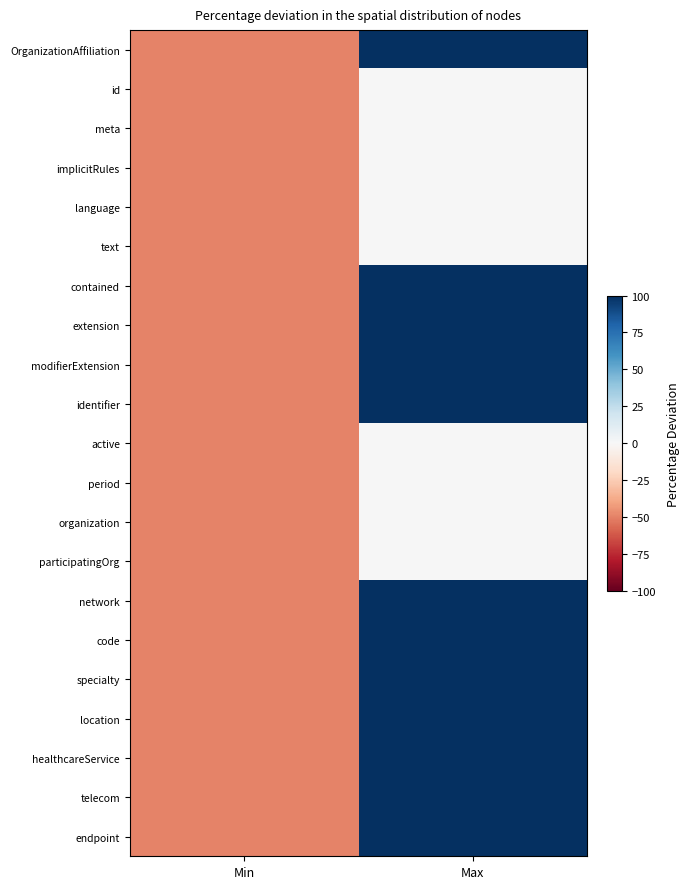

Which series has the widest spread of values?

OrganizationAffiliation